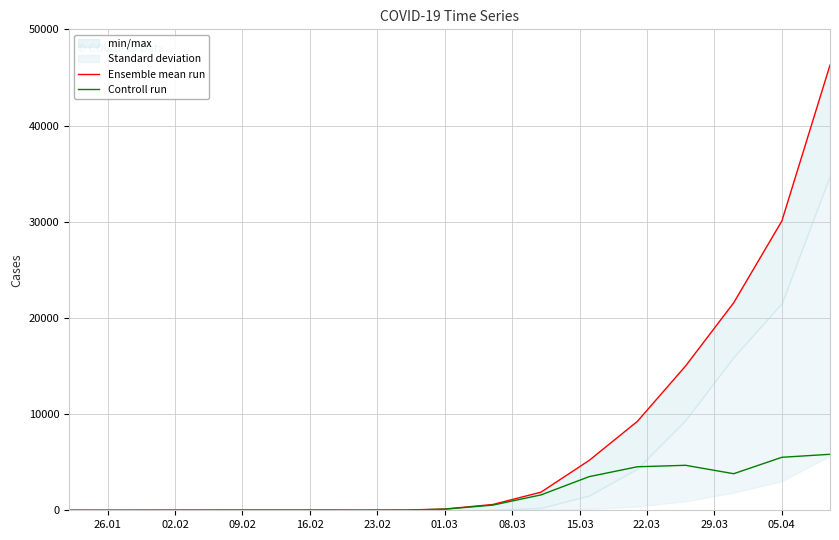

Reading left to right, transcribe all the data shown in this chart.

Ensemble mean run: 0	1	8	12	16	16	16	27	130	602	1886	5186	9241	14991	21570	30073	46283
Controll run: 0	1	8	12	16	15	2	12	114	539	1599	3498	4523	4677	3802	5508	5820